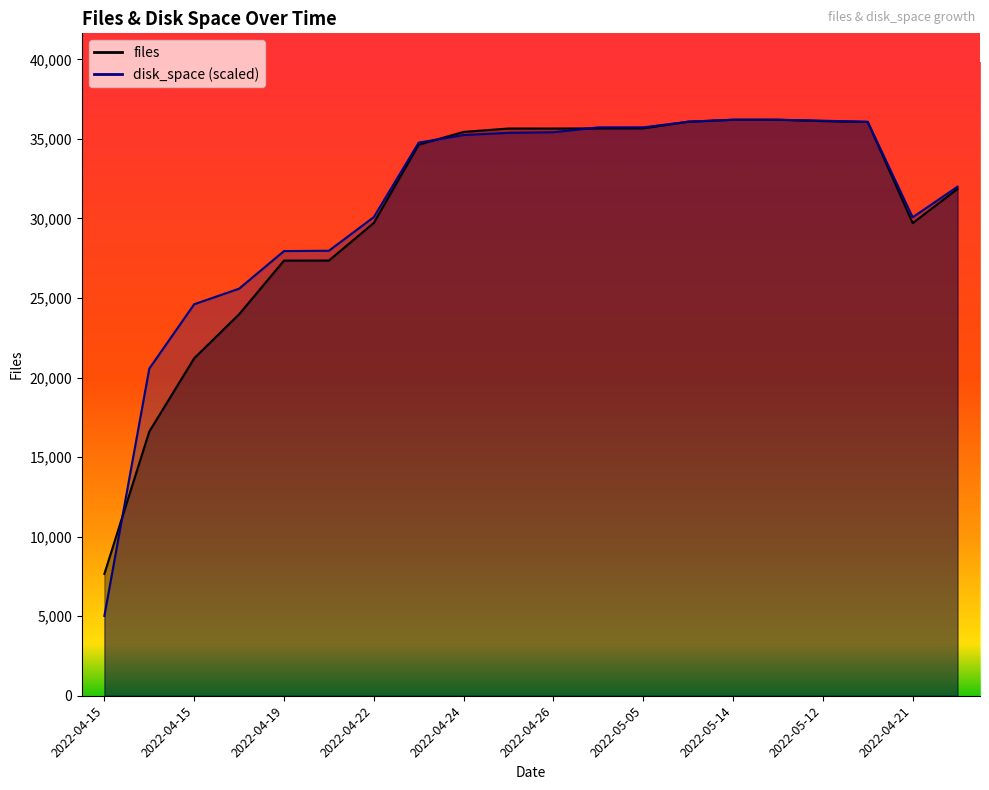

Between which two adjacent categories do files and disk_space first intersect?

2022-04-15 14:29 and 2022-04-15 18:12